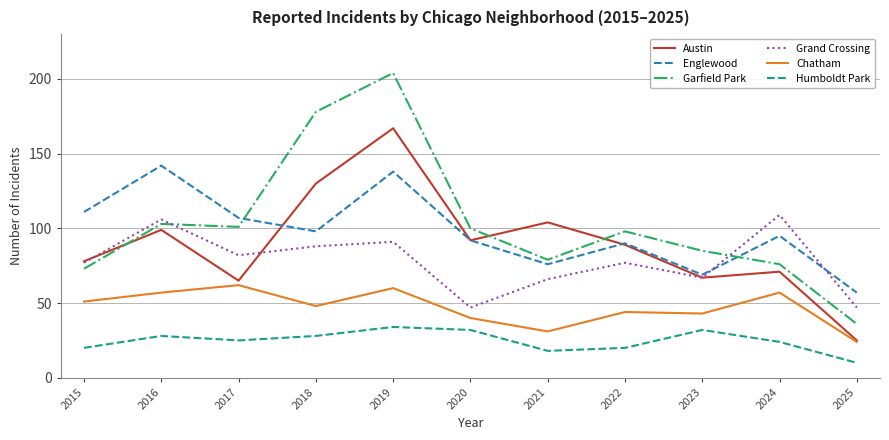

Is it true that Englewood equals 161 at 2020?

False